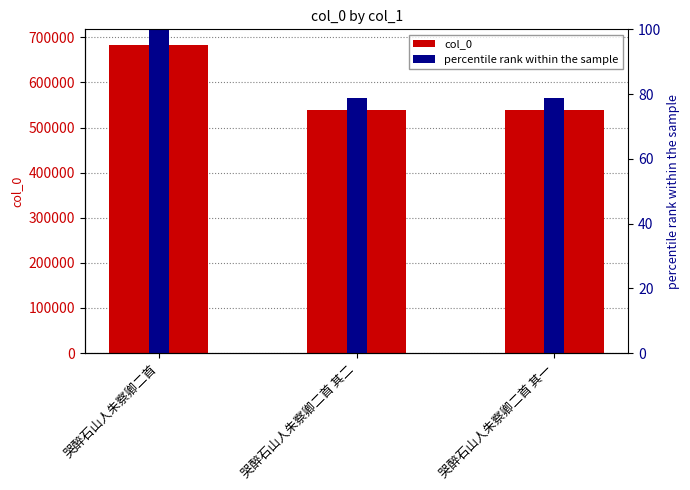

Rank the categories by col_0 value from lowest to highest.

哭醉石山人朱察卿二首 其一, 哭醉石山人朱察卿二首 其二, 哭醉石山人朱察卿二首